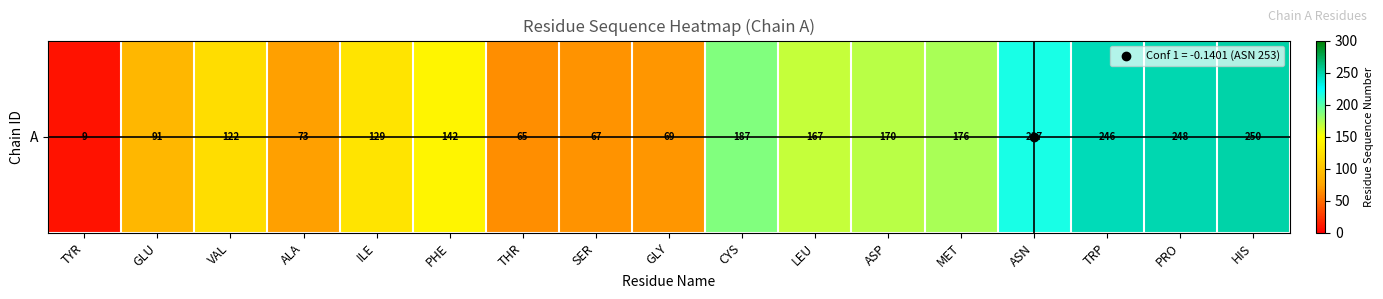

What is the sum of all values?

2427.1